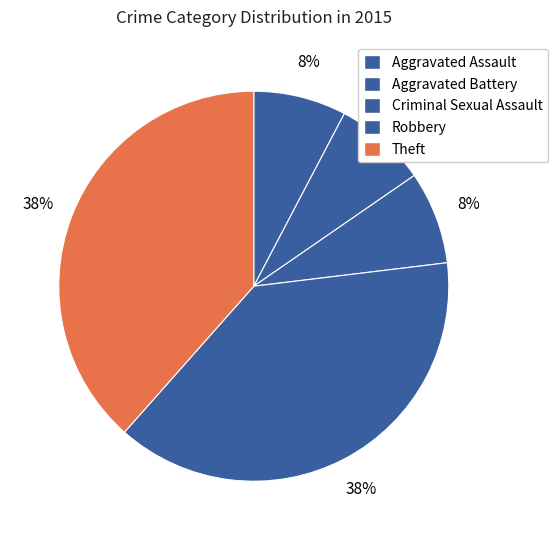

To the nearest percent, what percentage of the pie is Criminal Sexual Assault?

8%